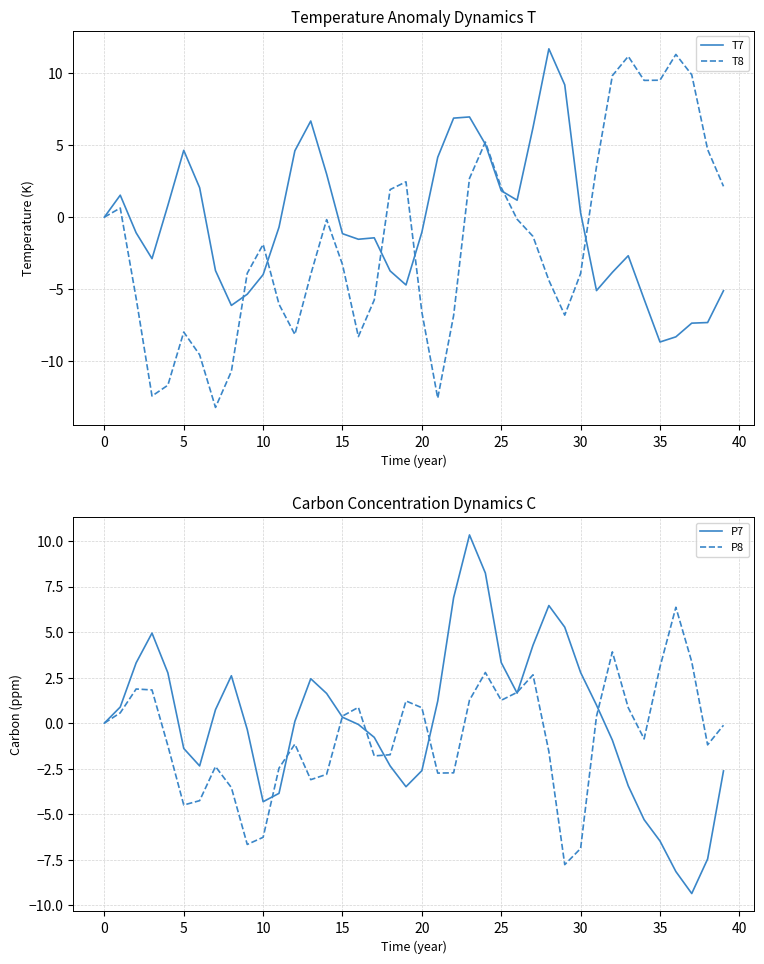

List the series in order of their peak value, lowest first.

P8, P7, T8, T7